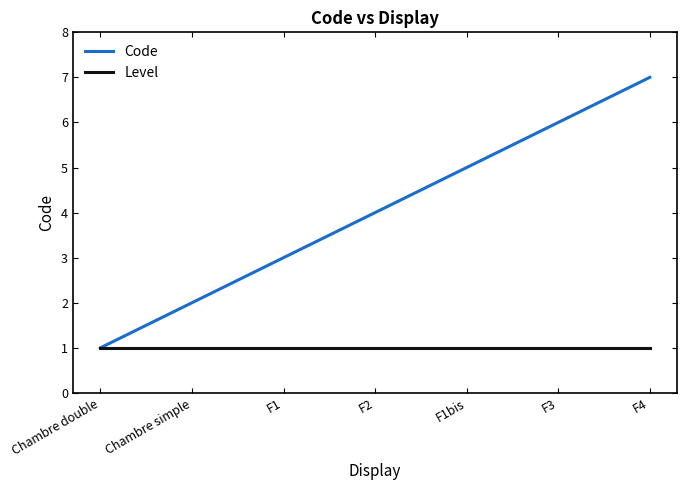

What is the greatest value displayed?

7.0